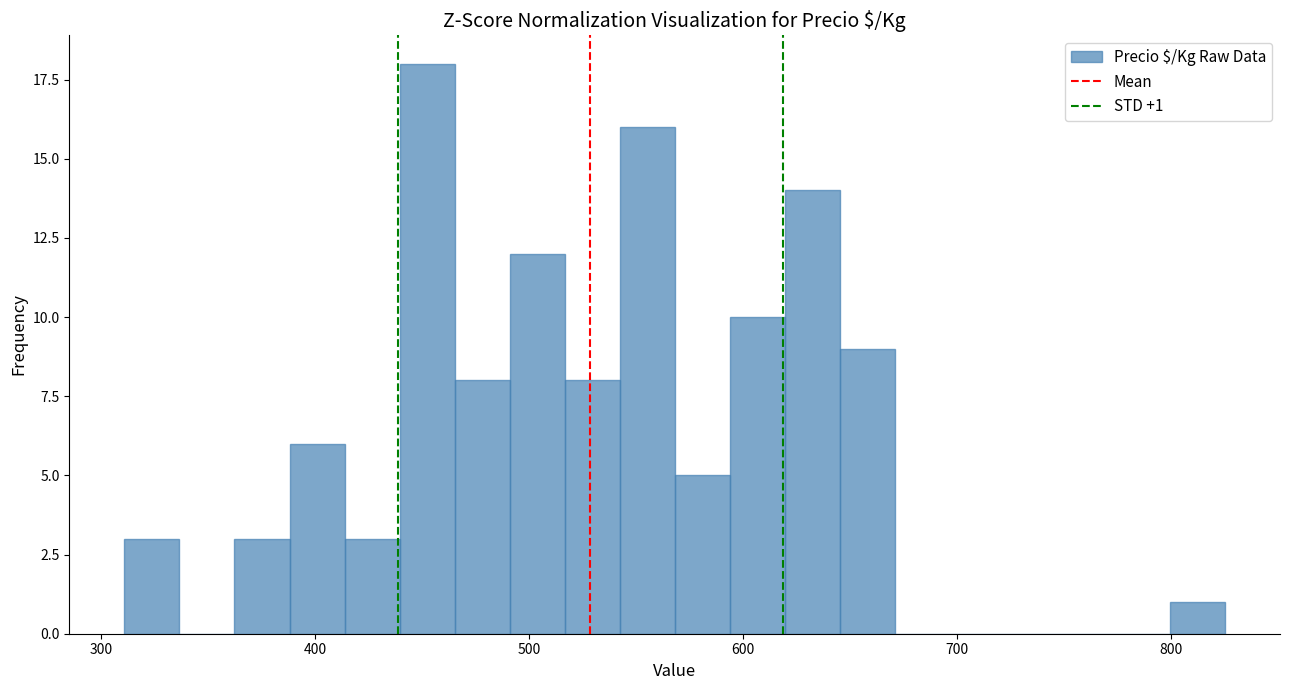

Read against the x-axis, roughly where is the centre of the tallest bar?

450